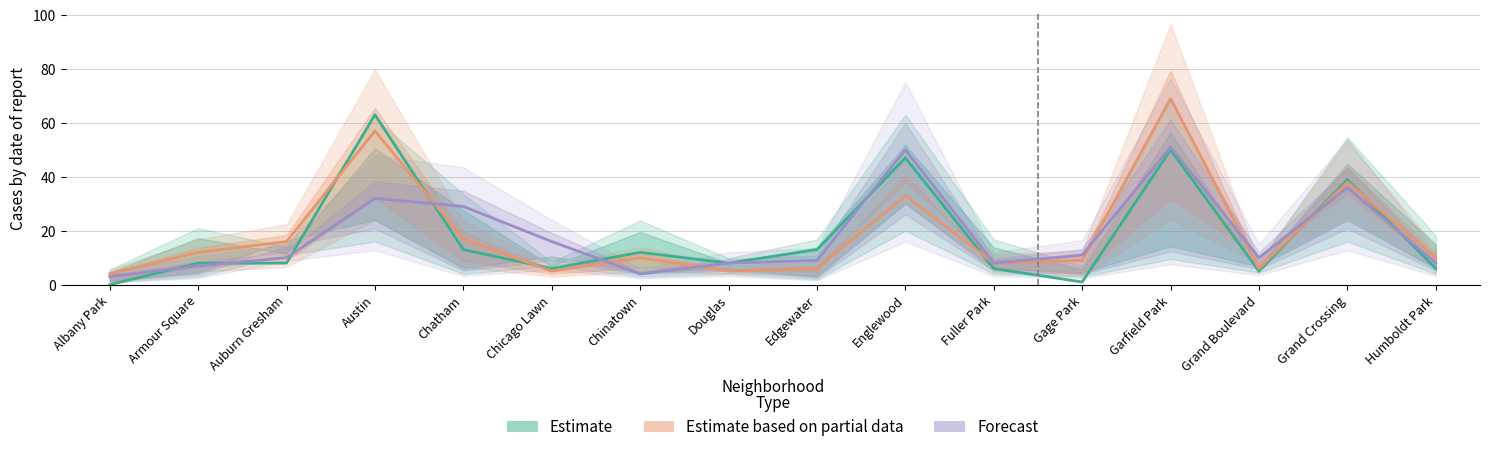

Which label corresponds to the smallest value in the chart?

Albany Park